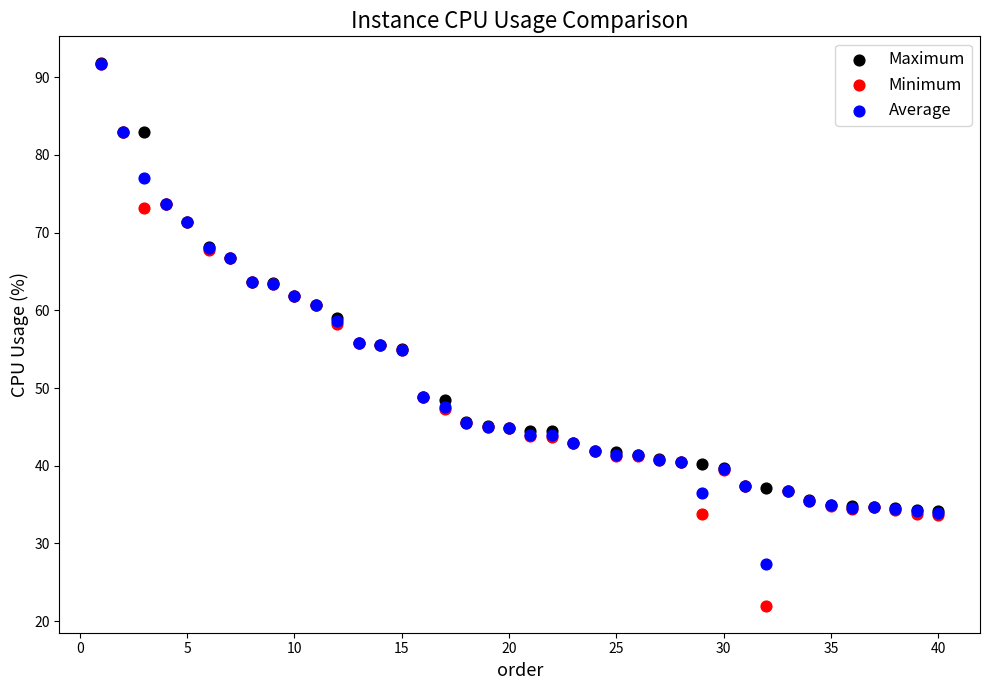

Which series has the largest Y range (max minus min)?

Minimum